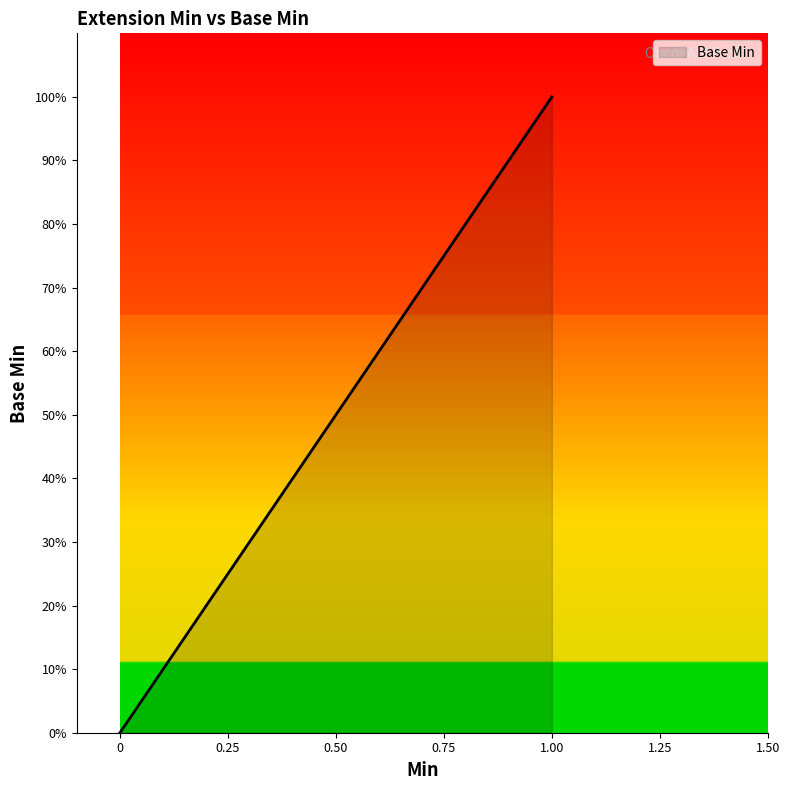

Does the chart have visible grid lines?

No